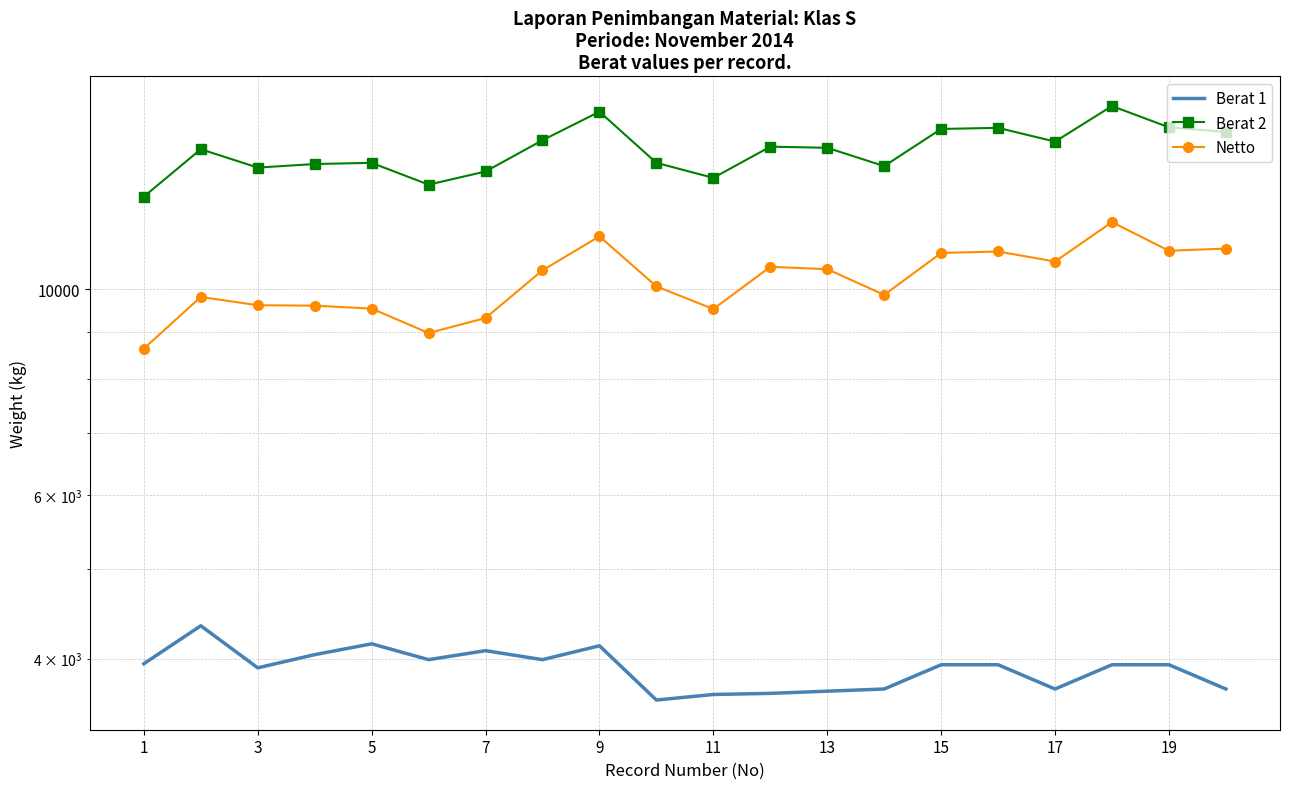

What is the difference between the Berat 1 values at 10 and 13?

420